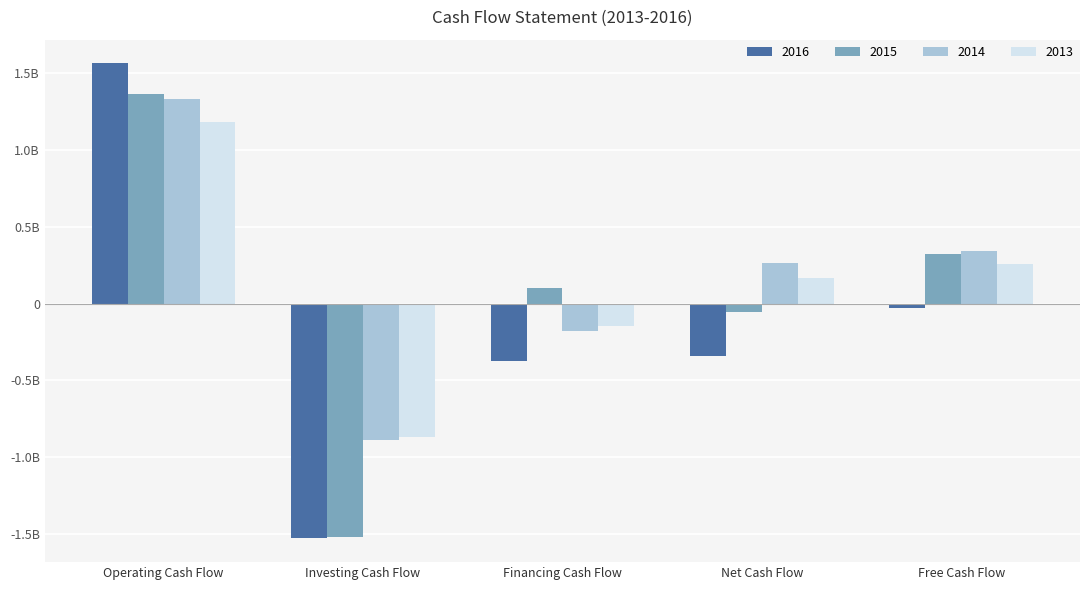

Are the bars horizontal?

No